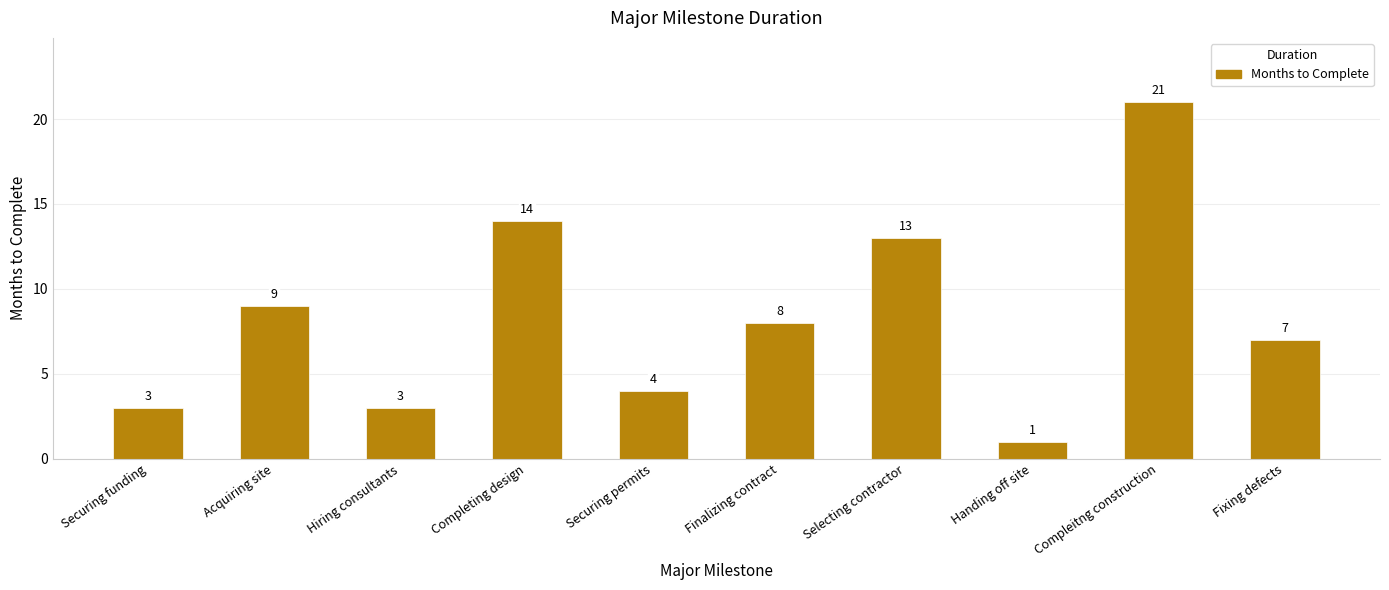

True or false: the data shows 12 at Acquiring site.

False